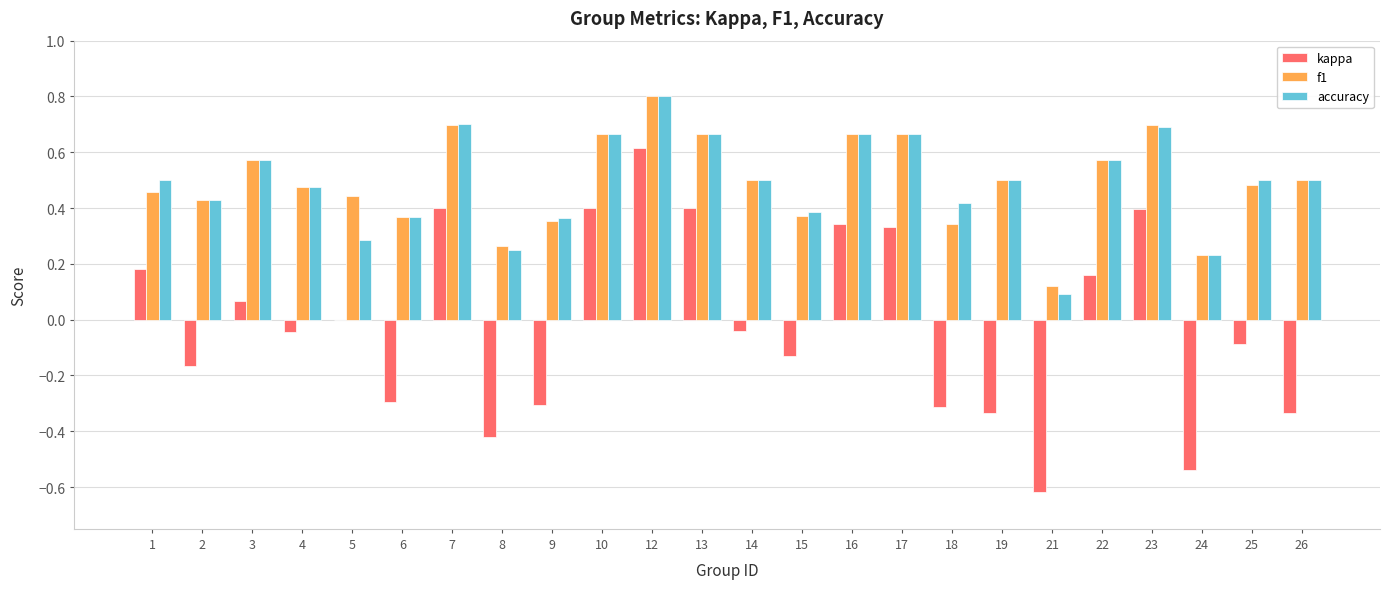

Between 7 and 22, which series saw the biggest shift?

kappa